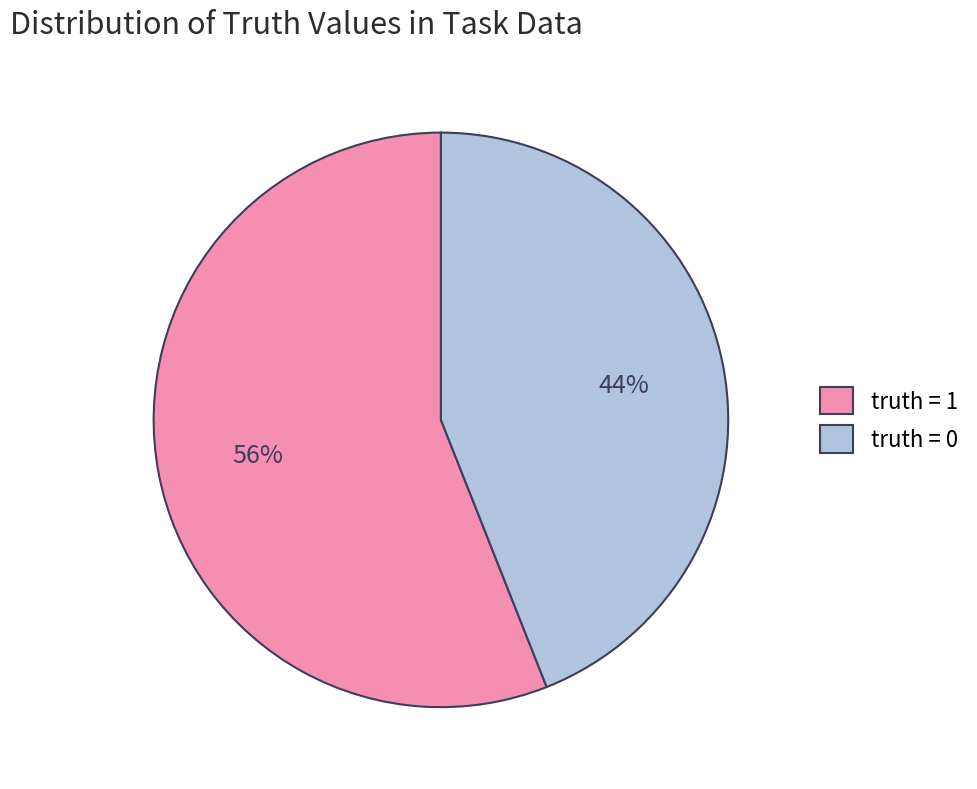

Is truth = 1 the majority of the pie?

Yes